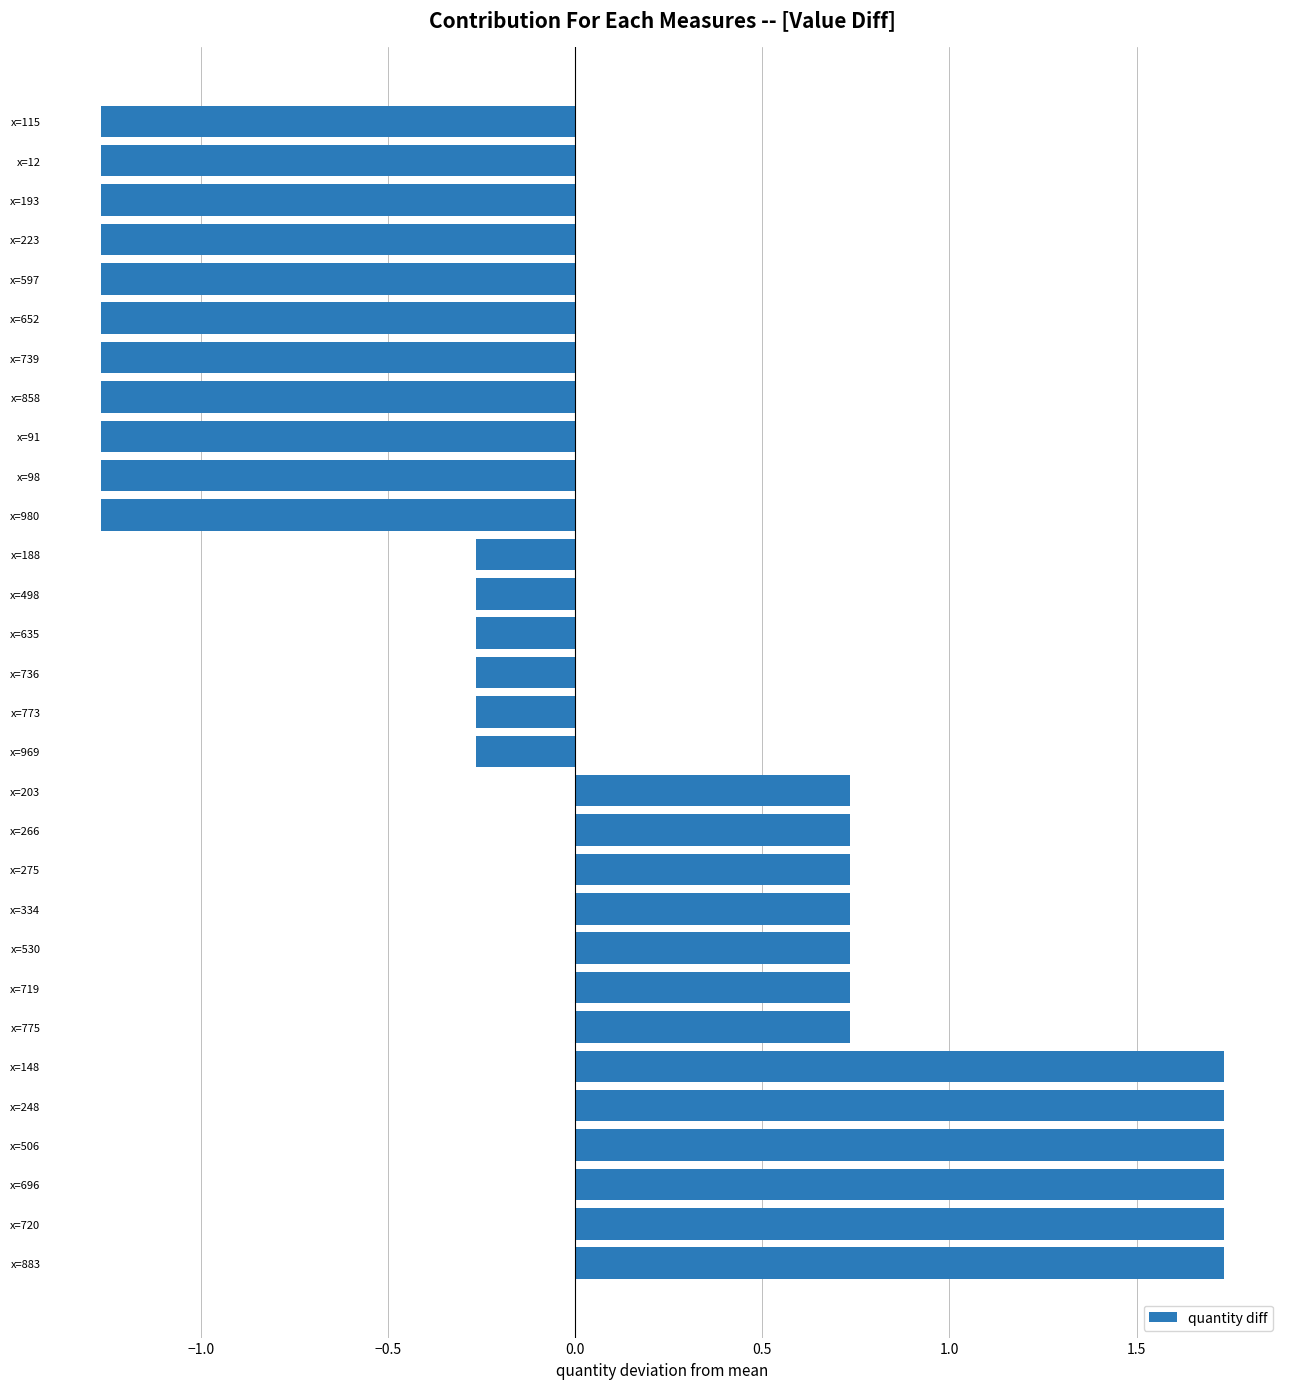

How many positive values are there?

13